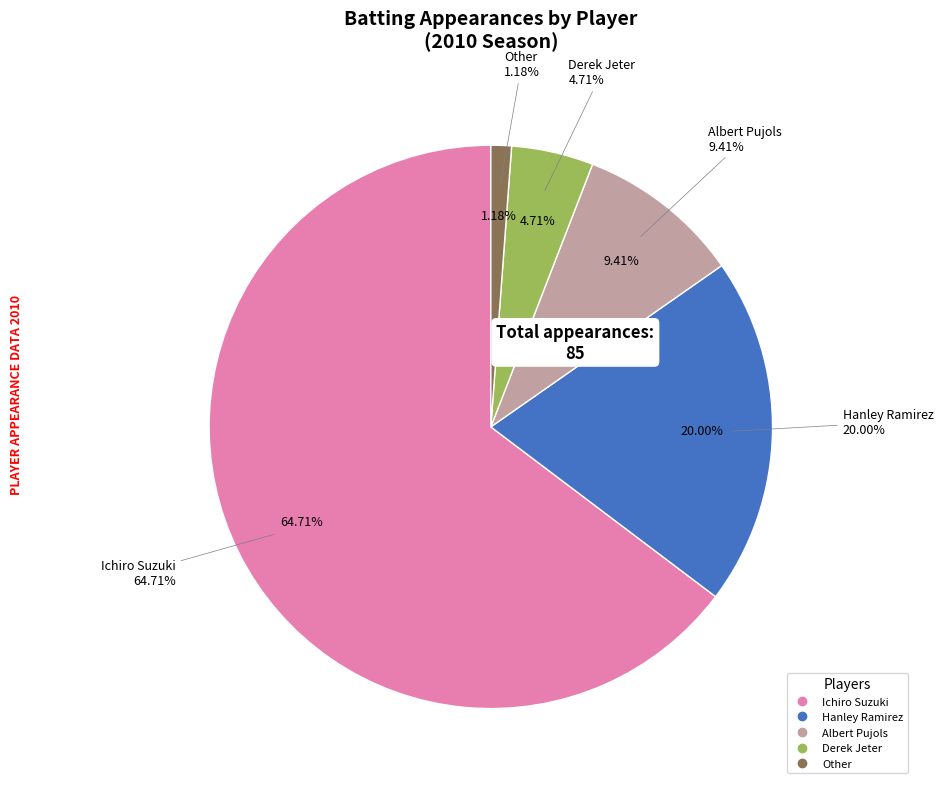

What is the largest slice in the pie chart?

Ichiro Suzuki